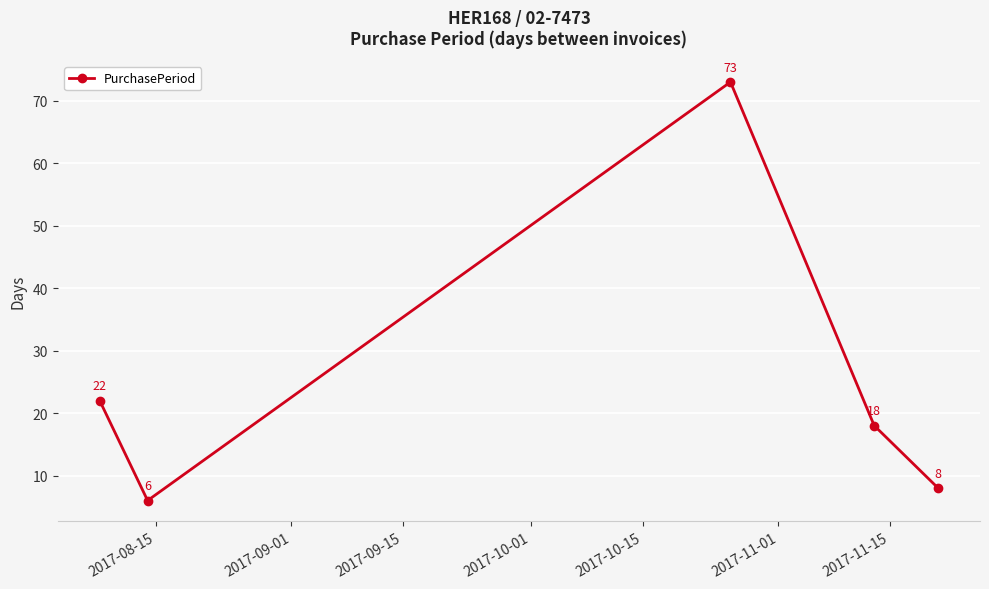

True or false: the data has more than 0 interior local peaks.

True